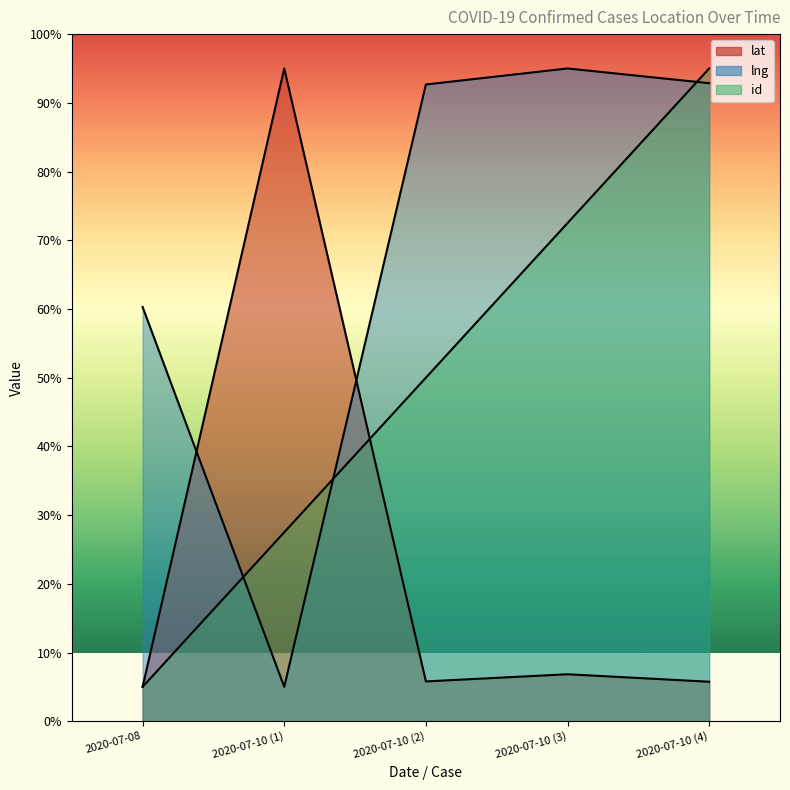

How many distinct data groups are displayed?

3